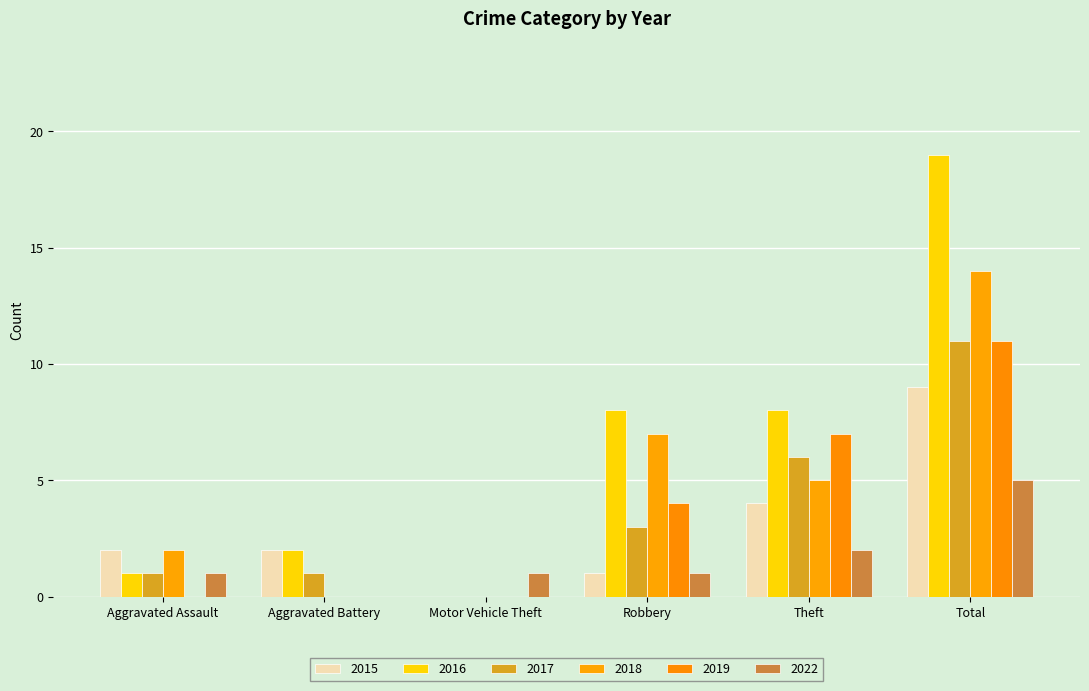

True or false: 2017 has a value of 7 at Total.

False